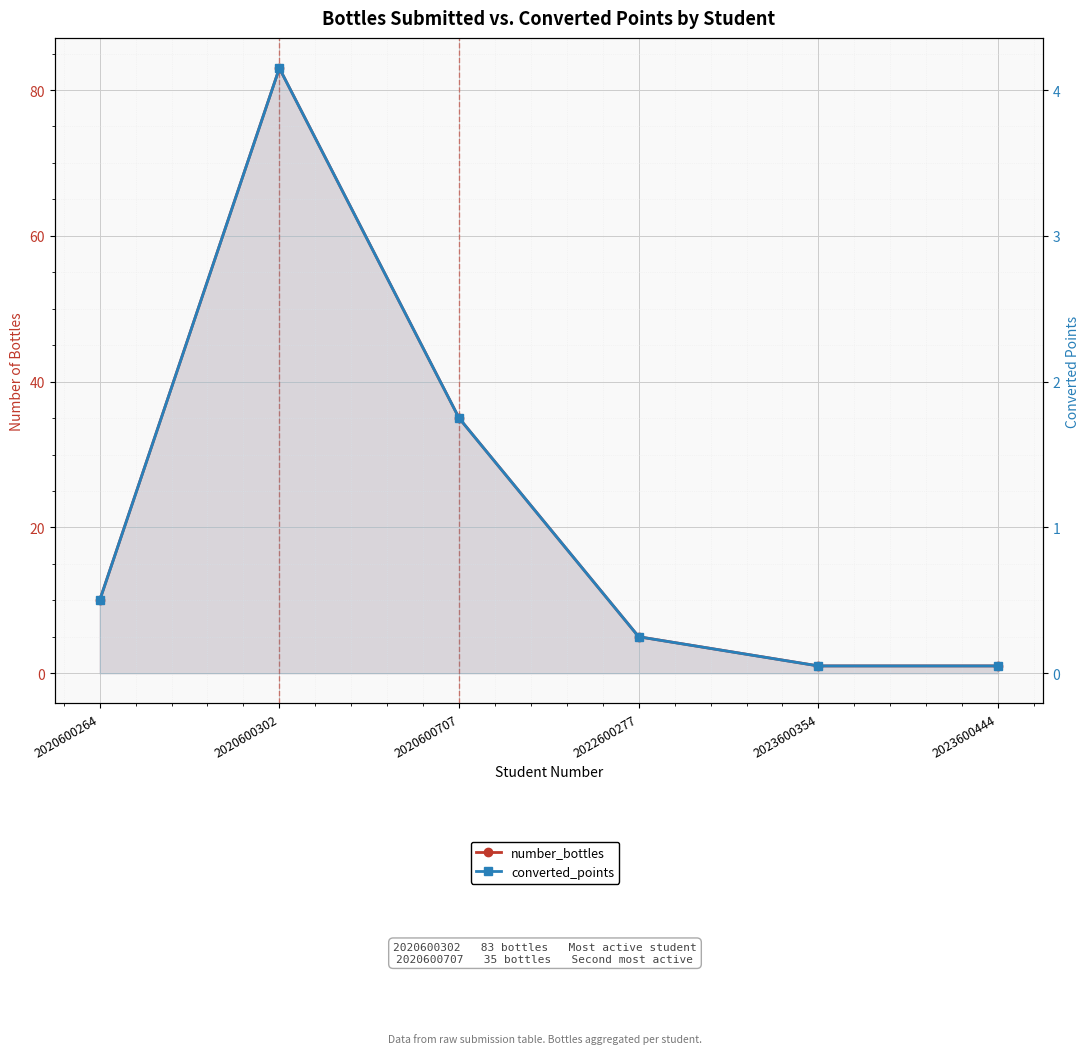

What value does the converted_points series have at 2023600354?

0.1